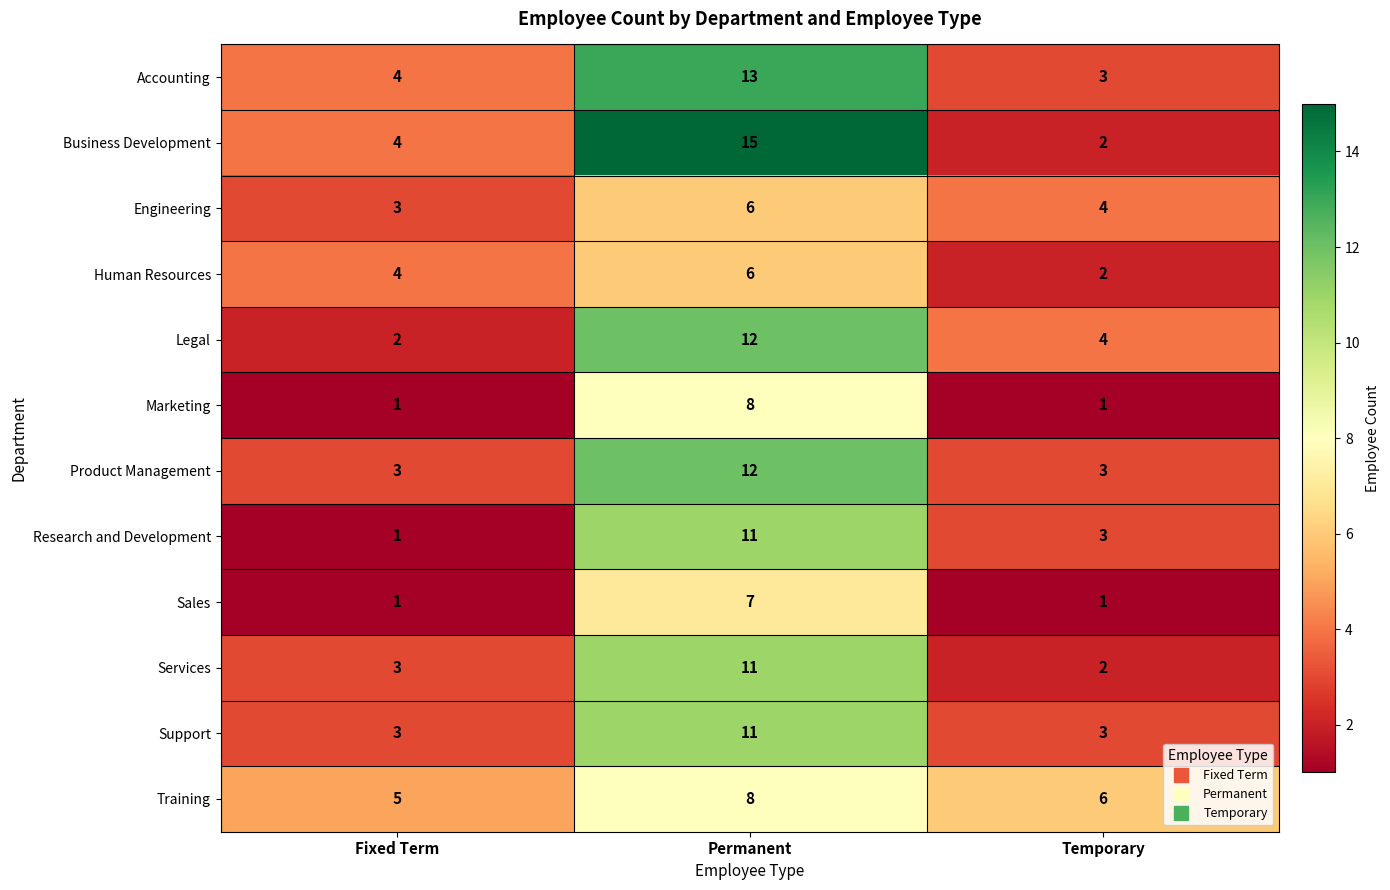

How many data points does each series have?

3